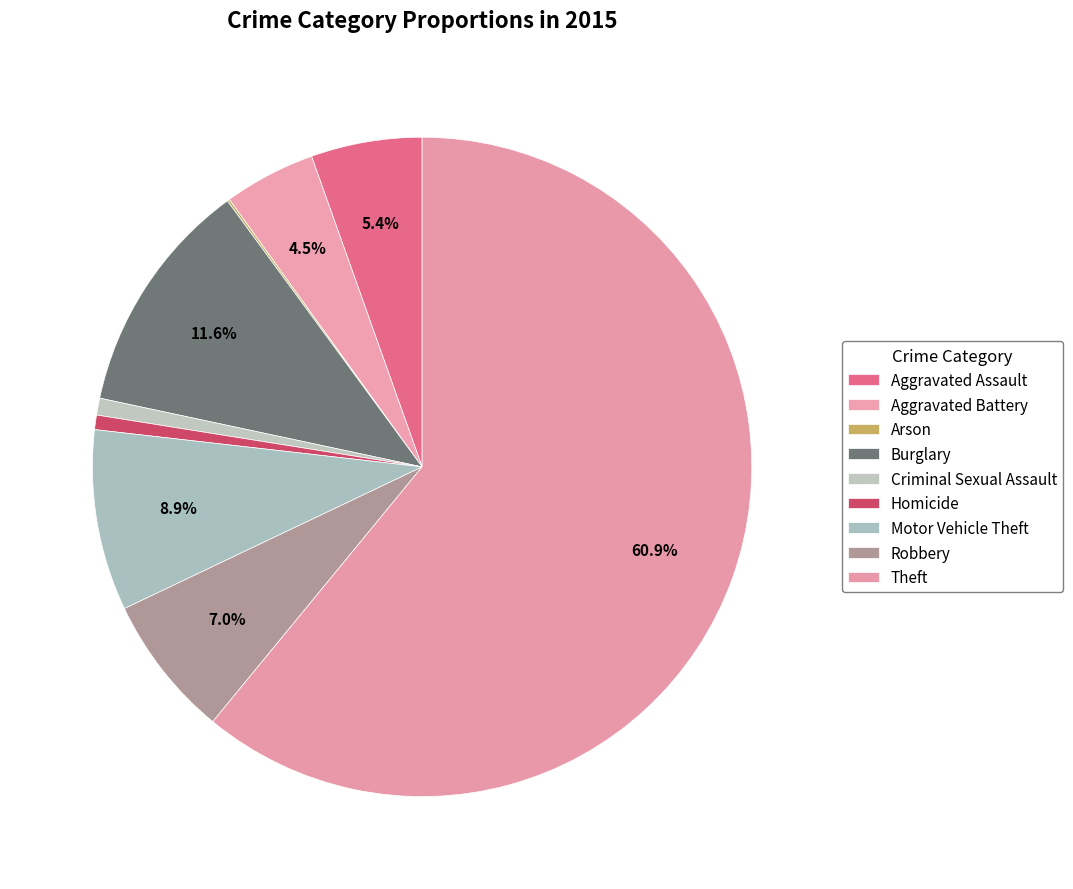

To the nearest percent, what is the combined percentage of Arson and Motor Vehicle Theft?

9%